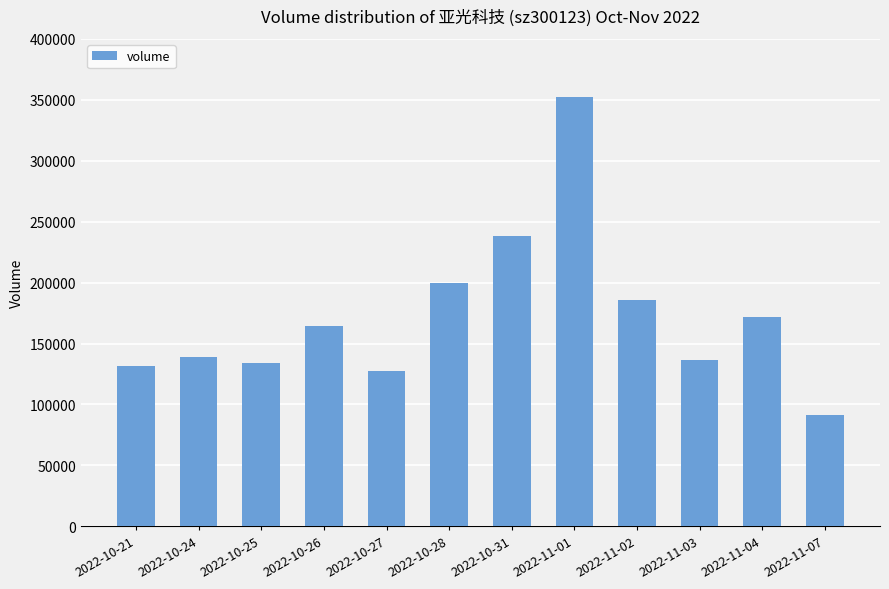

Reading left to right, transcribe all the data shown in this chart.

2022-10-21=131389	2022-10-24=138866	2022-10-25=134108	2022-10-26=164411	2022-10-27=127612	2022-10-28=199533	2022-10-31=238523	2022-11-01=352475	2022-11-02=185816	2022-11-03=136267	2022-11-04=171896	2022-11-07=91650